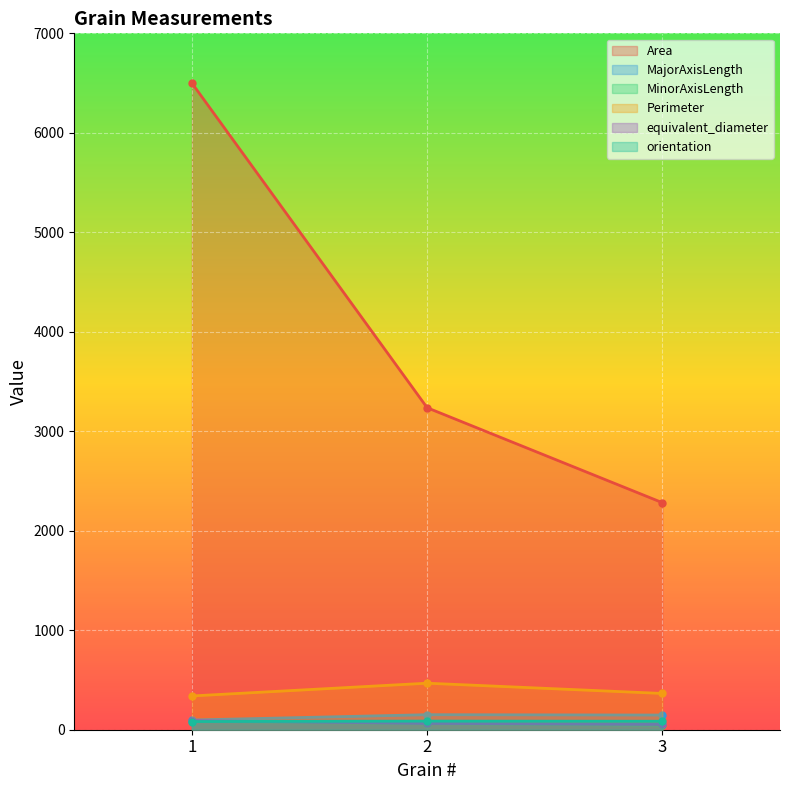

What is the maximum value for equivalent_diameter?

90.2